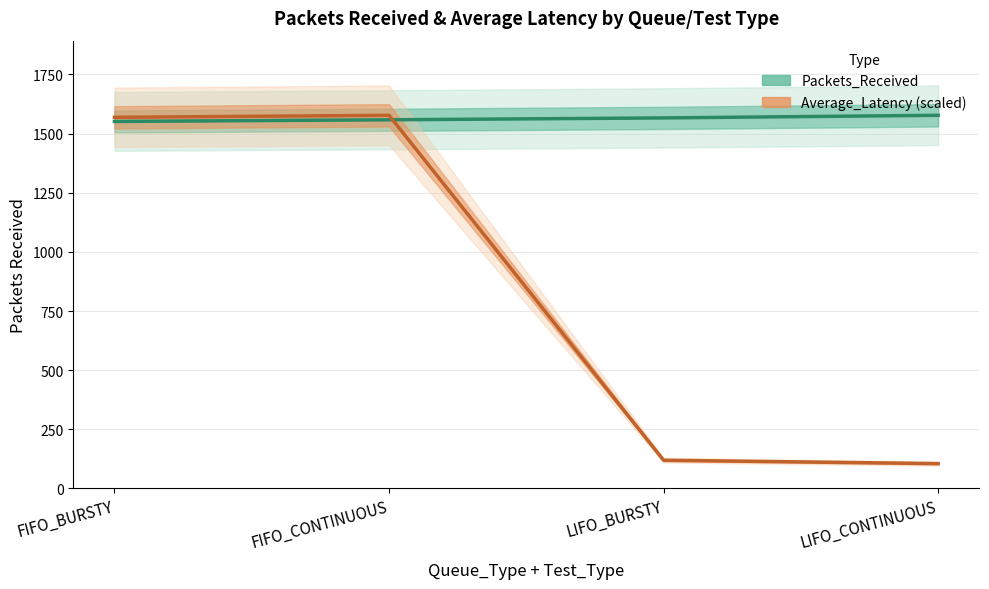

Reading left to right, extract all data points from this chart.

Packets_Received: FIFO_BURSTY=1551.0	FIFO_CONTINUOUS=1558.0	LIFO_BURSTY=1566.0	LIFO_CONTINUOUS=1577.0
Average_Latency (scaled): FIFO_BURSTY=1568.5	FIFO_CONTINUOUS=1577.0	LIFO_BURSTY=119.4	LIFO_CONTINUOUS=105.1